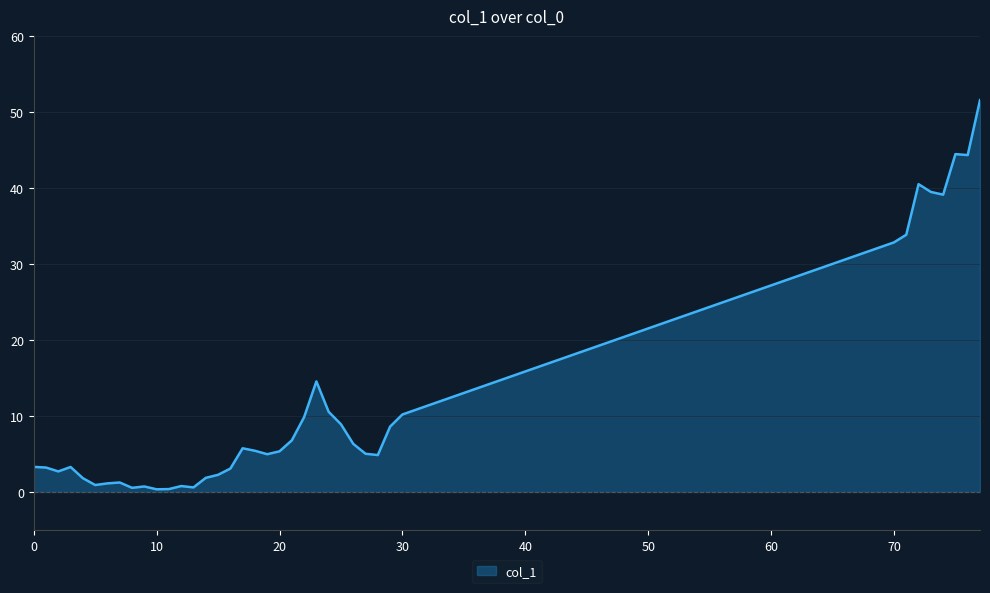

What is the maximum value shown in the chart?

51.6